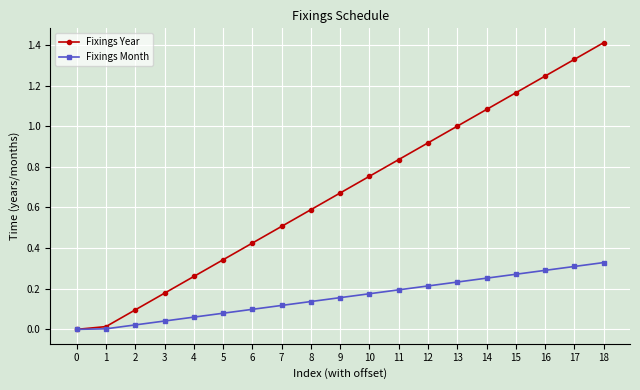

Read the Fixings Year value at 7.

0.5